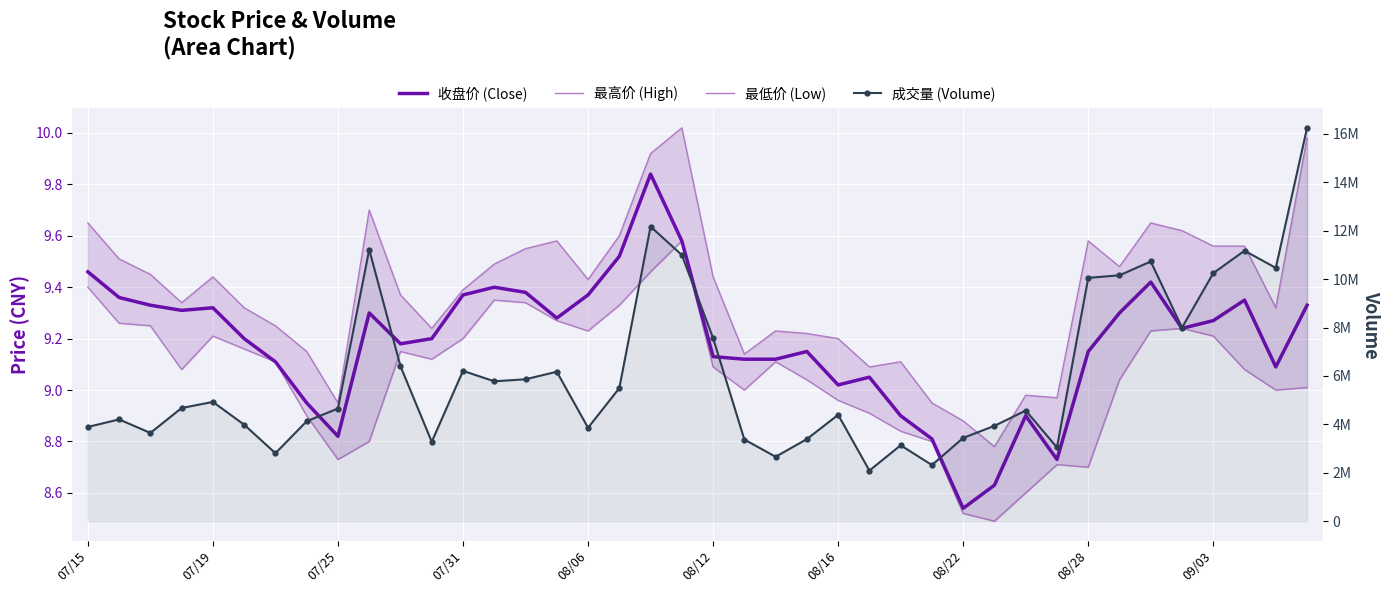

Rank the series at 08/06 from highest to lowest value.

成交量 (Volume), 最高价 (High), 收盘价 (Close), 最低价 (Low)